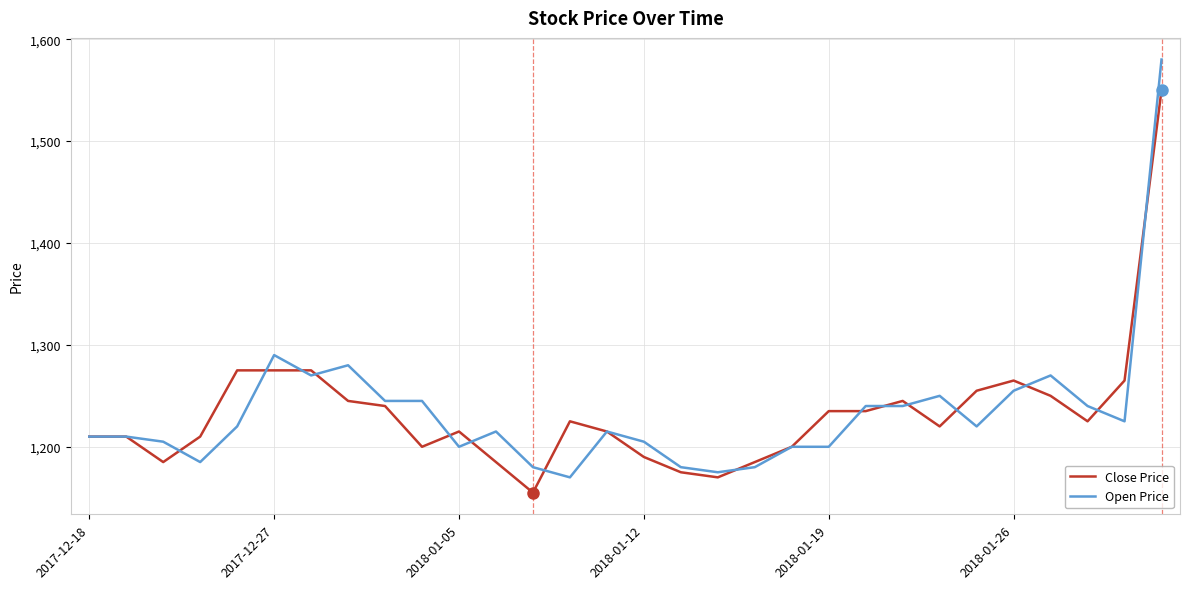

Which series has the largest range (max minus min)?

Open Price